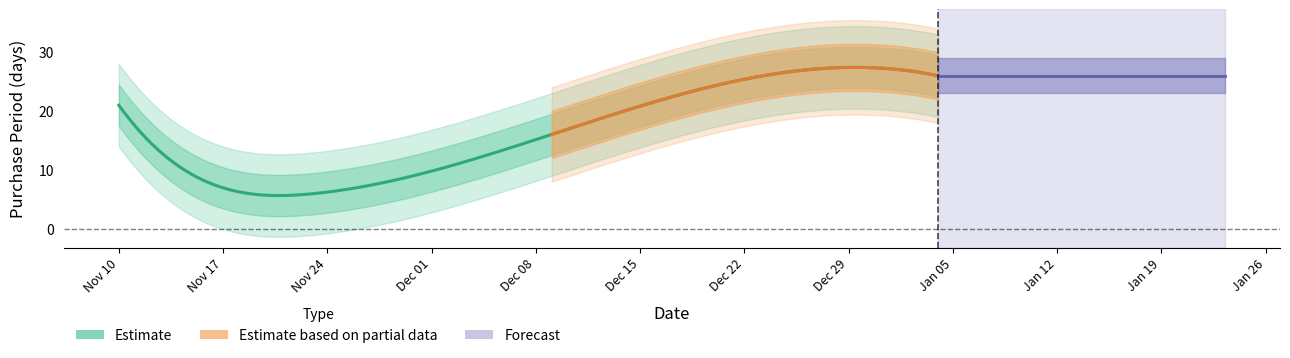

List the labels in order of value, largest first.

2016-01-04, 2015-11-10, 2015-12-09, 2015-11-17, 2015-11-23